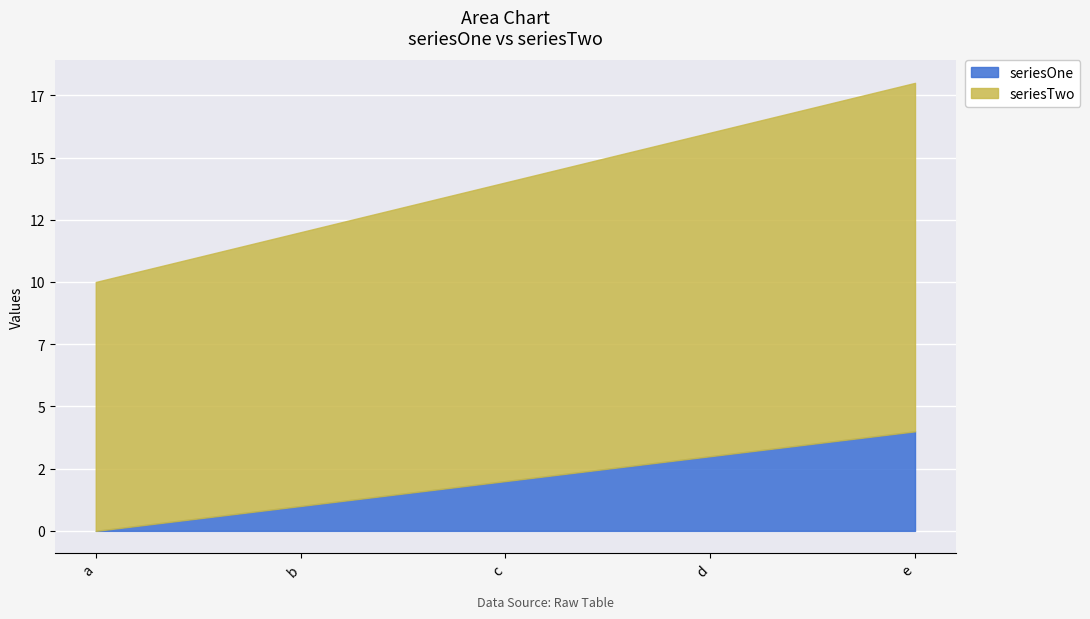

The value of seriesTwo at d is 13. True or false?

True